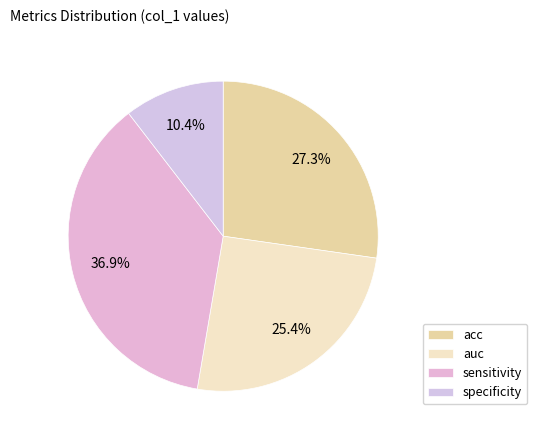

Which slice is the largest?

sensitivity